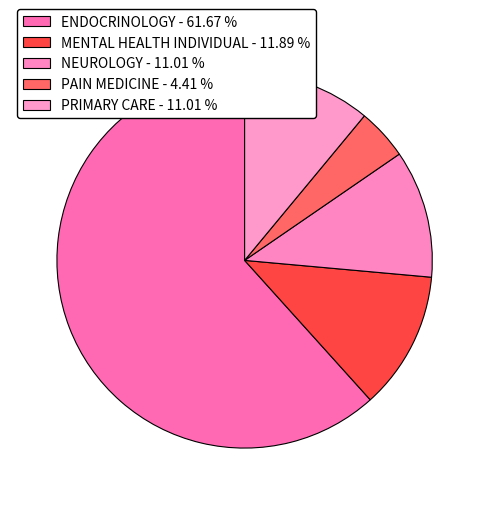

The PAIN MEDICINE slice represents 12% of the pie. True or false?

False